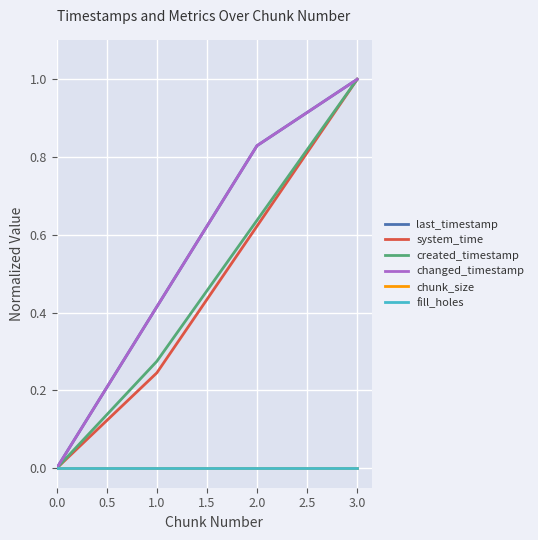

Is this an area chart (filled region under the line)?

No